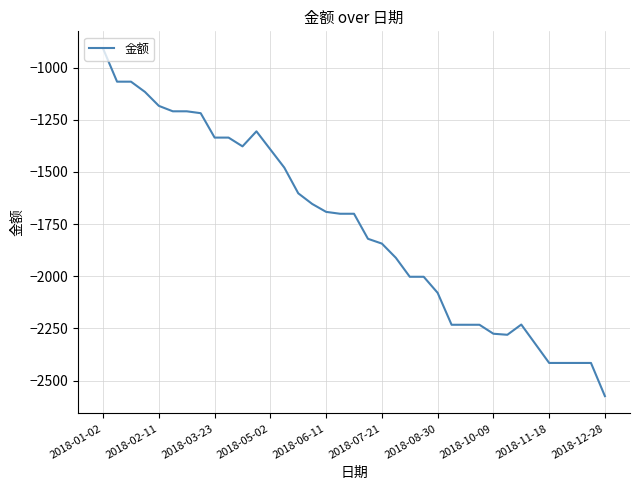

Count the number of categories in the chart.

37